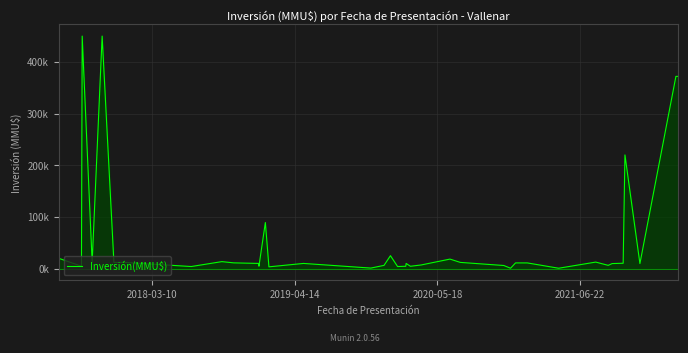

How many series are shown in this chart?

1